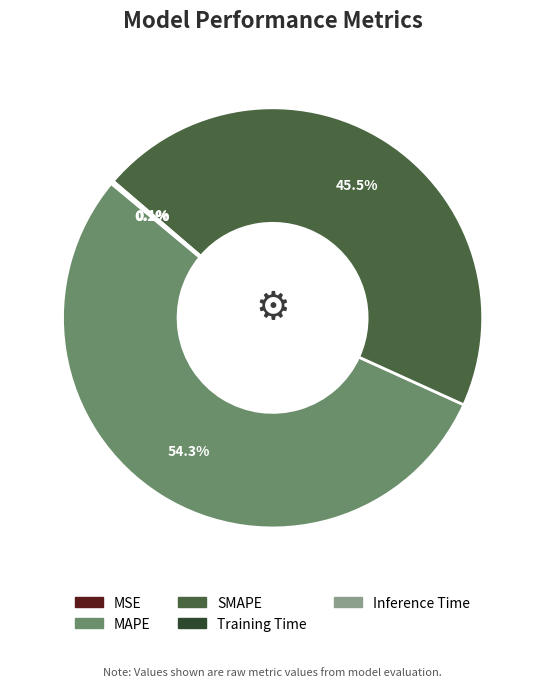

To the nearest percent, what is the difference between the largest and smallest slice percentages?

54%